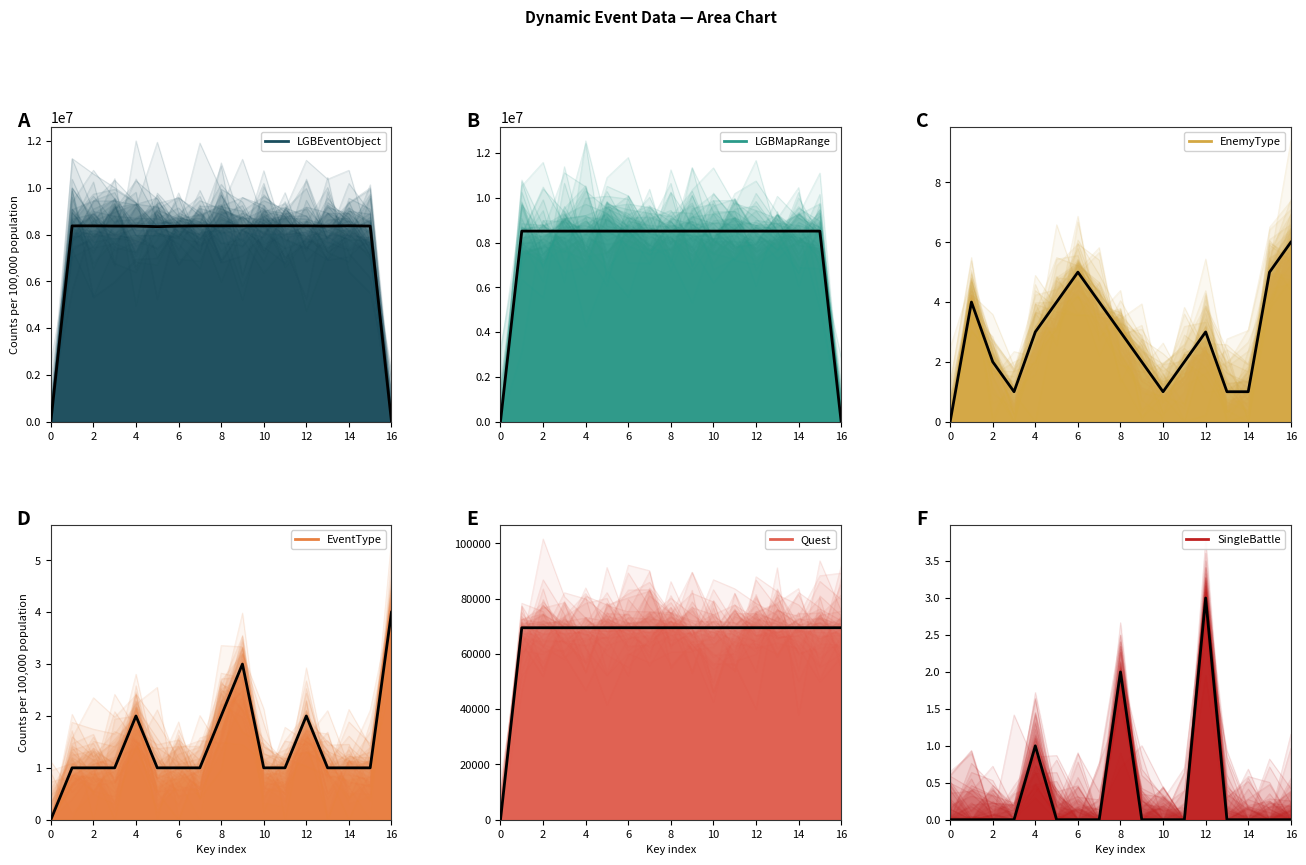

How many interior local peaks does the EnemyType series have?

3